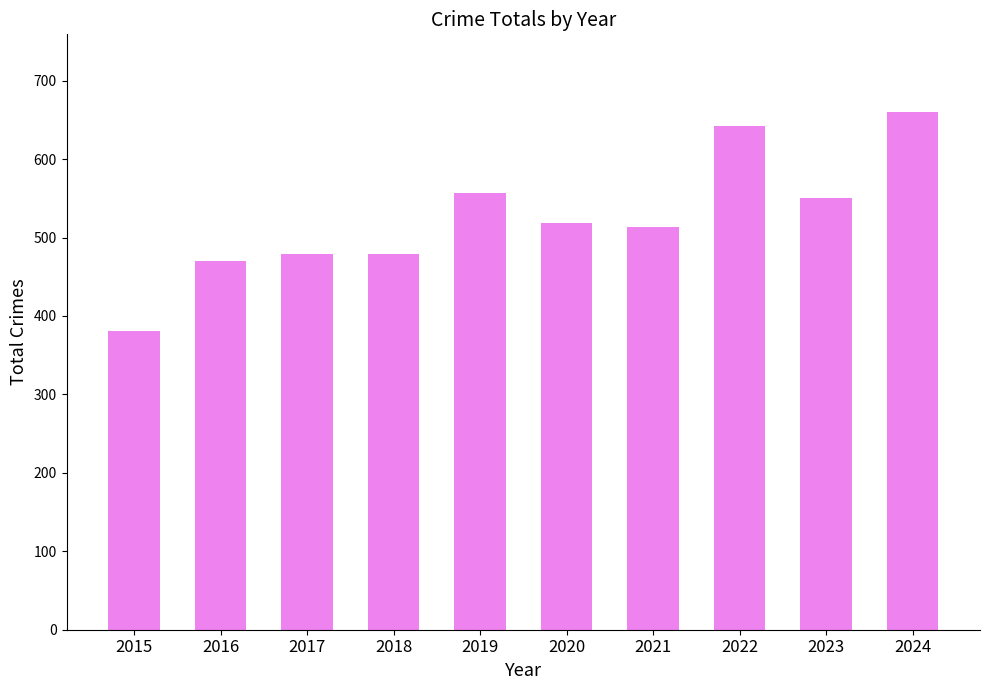

What is the average value?

525